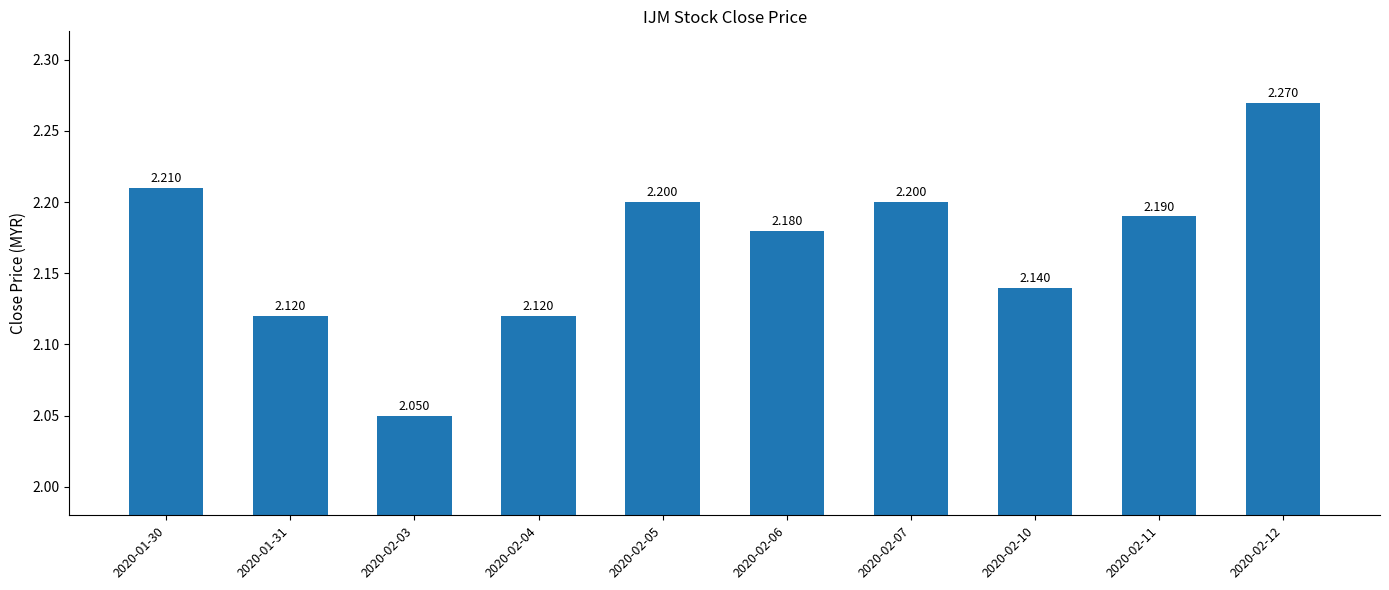

What is the label of the 9th bar from the left?

2020-02-11